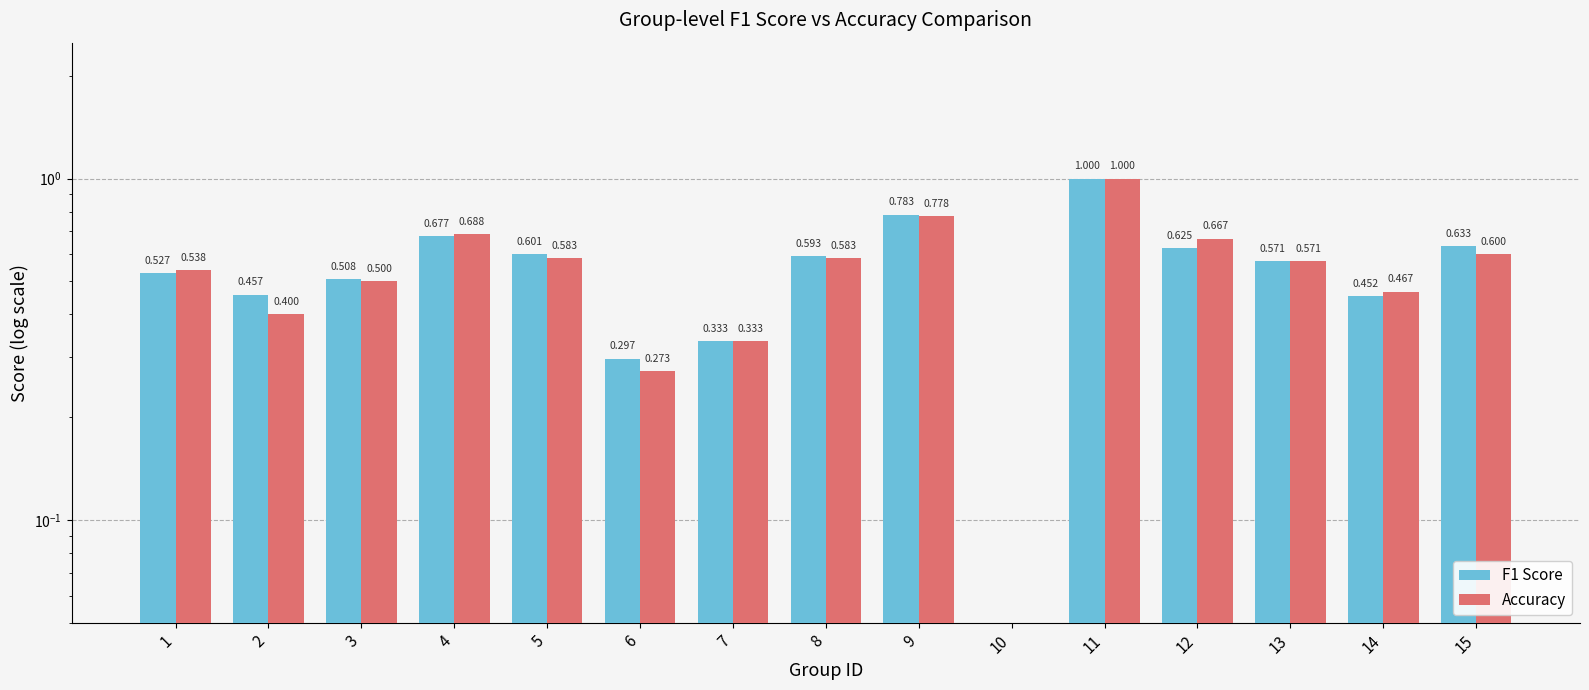

Which label corresponds to the largest value in the chart?

11